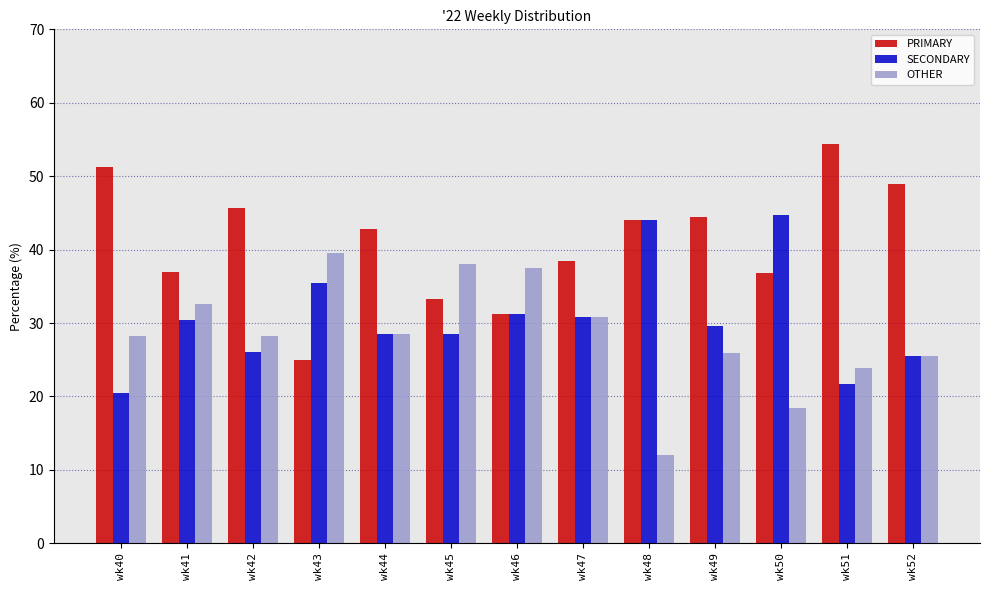

Is the value of PRIMARY at wk48 greater than the value of OTHER at wk41?

Yes